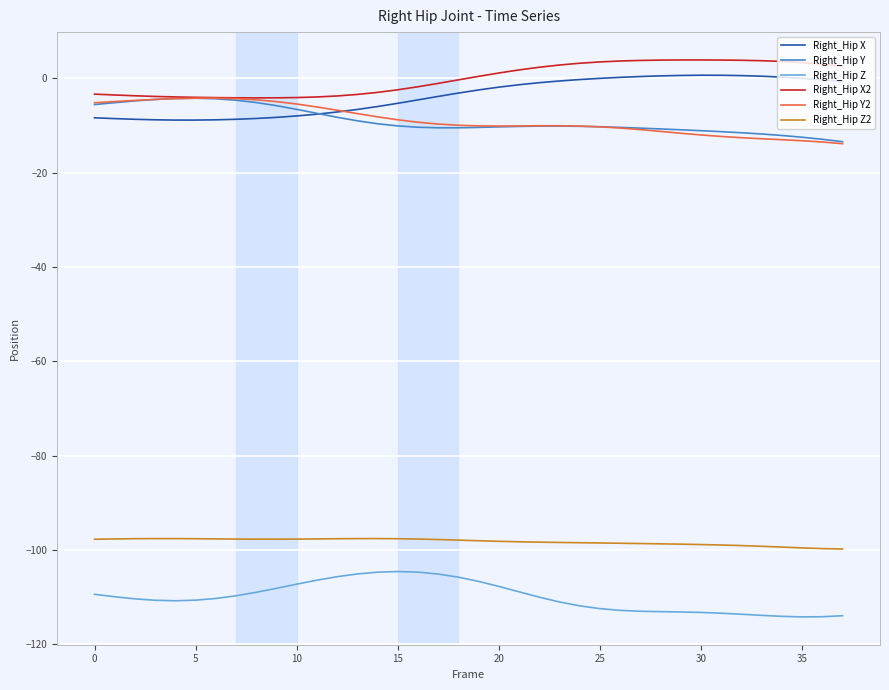

In Right_Hip Z, how many points are lower than both neighbors (excluding endpoints)?

2